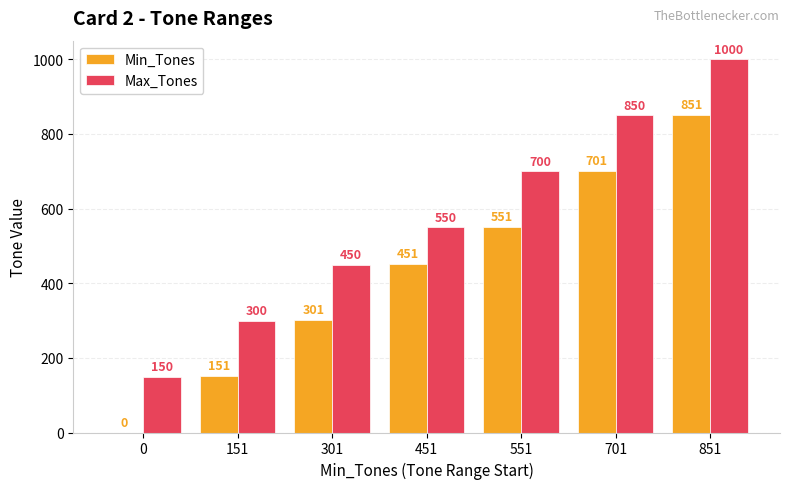

Does the chart contain stacked bars?

No